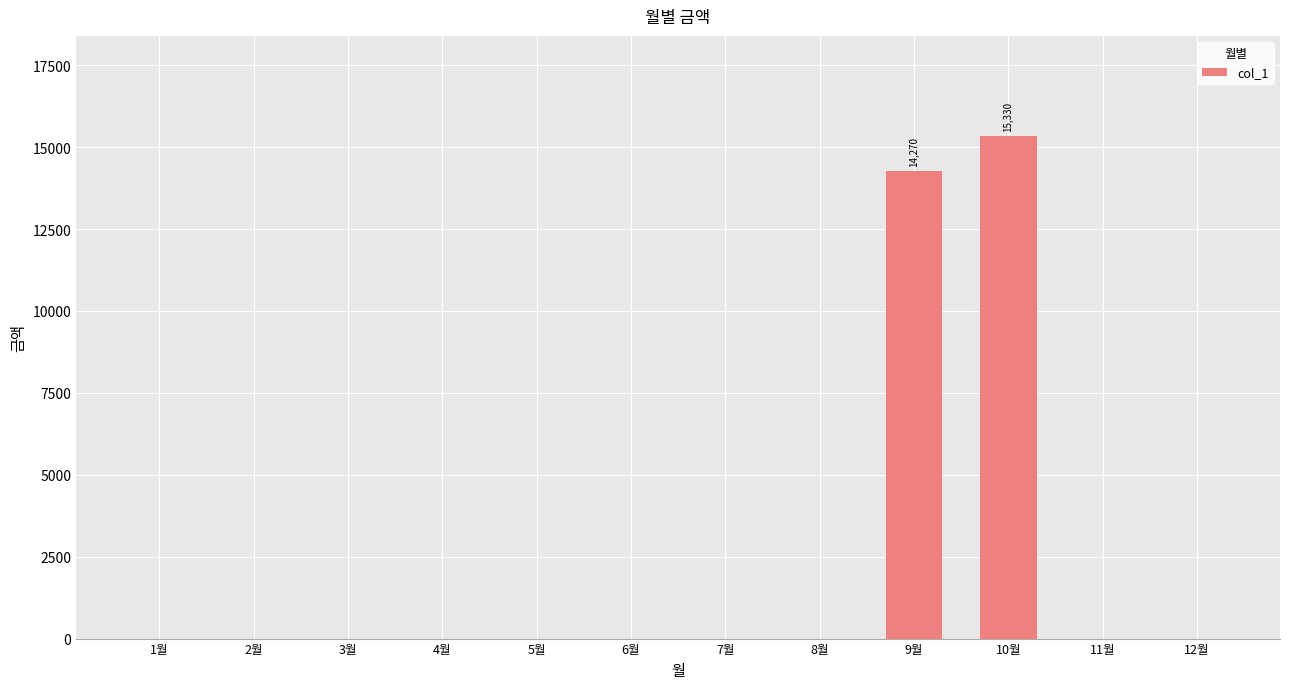

Reading left to right, extract all data points from this chart.

0	0	0	0	0	0	0	0	14270	15330	0	0